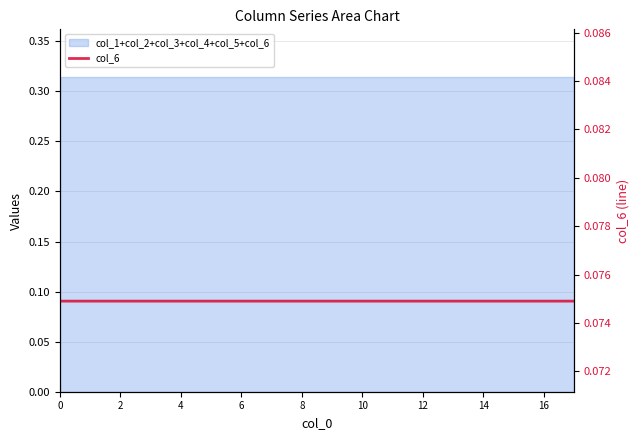

What is the minimum value shown in the chart?

0.1